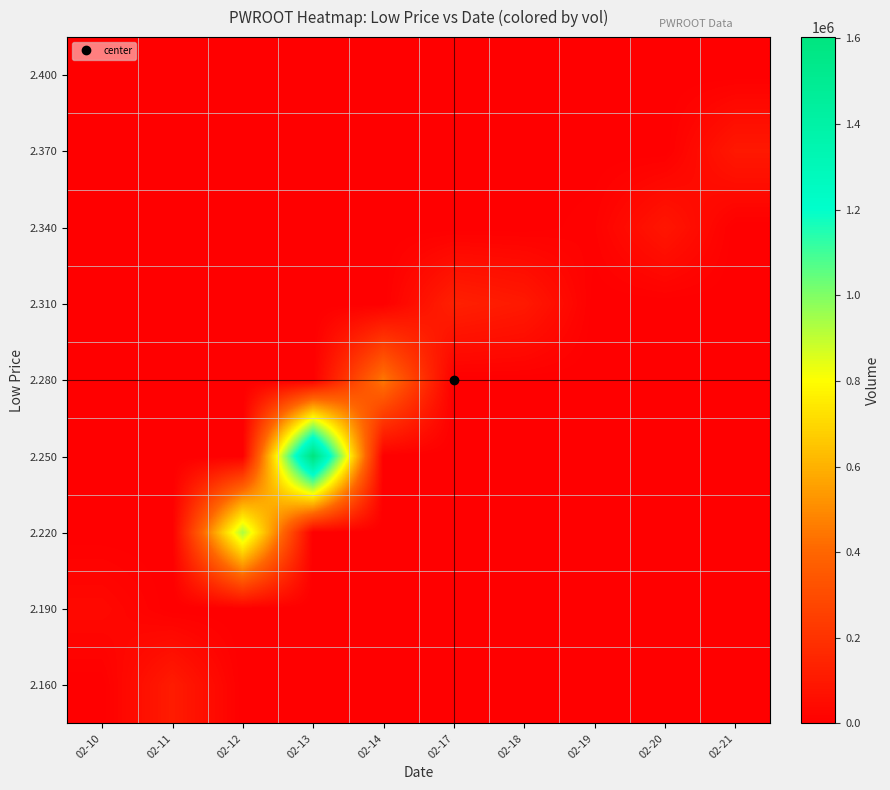

List the series in order of their peak value, highest first.

2.250, 2.220, 2.280, 2.310, 2.160, 2.370, 2.340, 2.190, 2.400